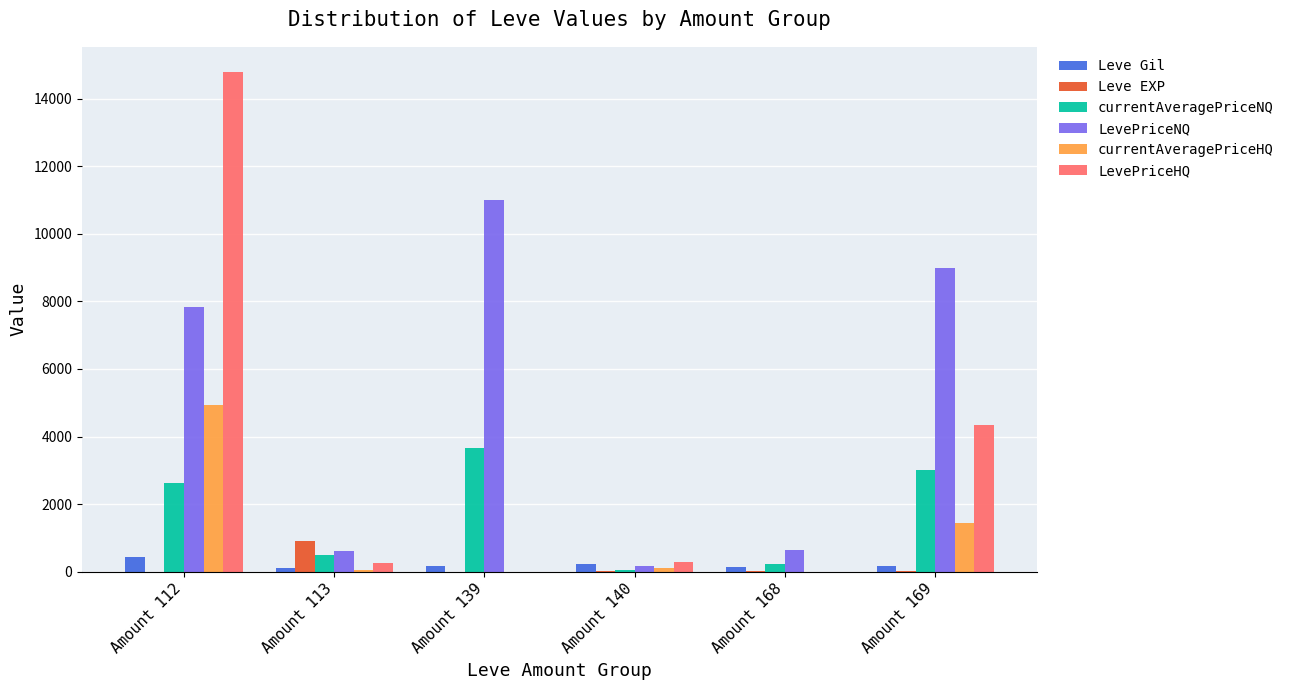

At which category does the chart reach its peak across all series?

Amount 112